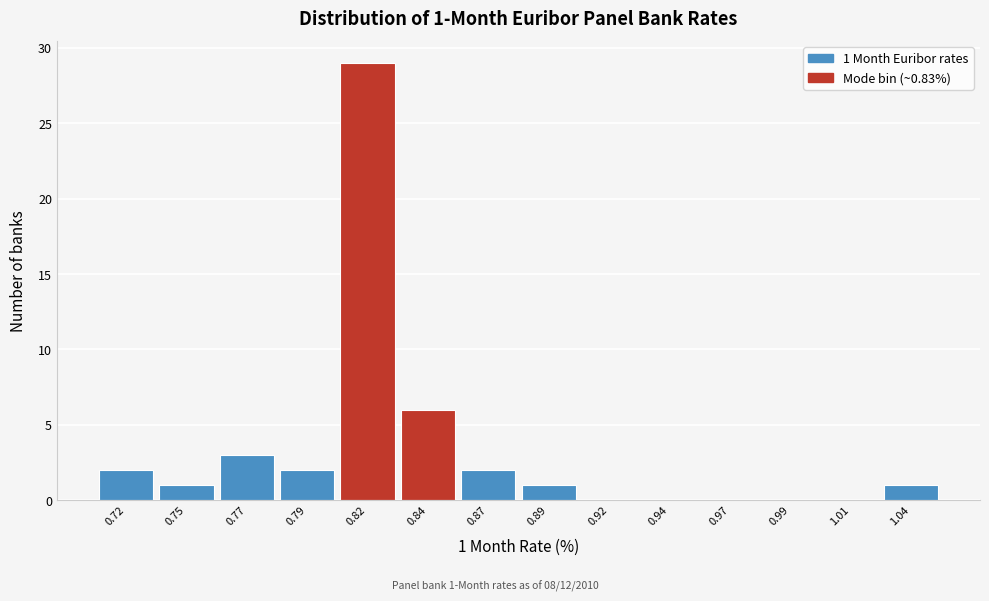

Reading left to right, transcribe all the data shown in this chart.

0.72=2	0.75=1	0.77=3	0.79=2	0.82=29	0.84=6	0.87=2	0.89=1	0.92=0	0.94=0	0.97=0	0.99=0	1.01=0	1.04=1